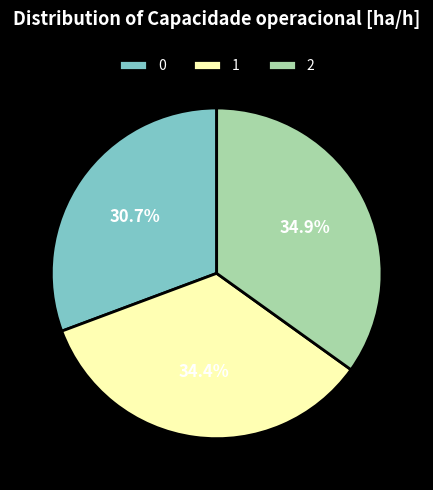

The 1 slice represents 47% of the pie. True or false?

False